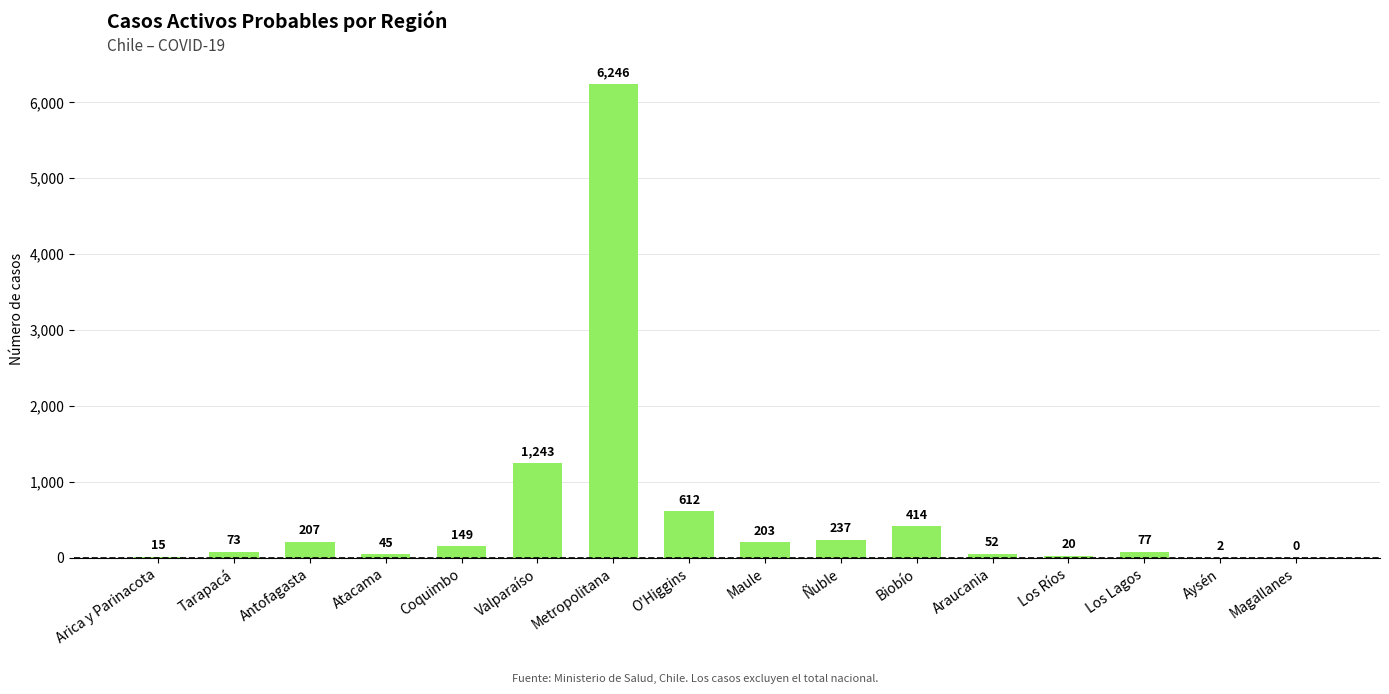

Reading left to right, what are all the values shown in this chart?

Arica y Parinacota=15	Tarapacá=73	Antofagasta=207	Atacama=45	Coquimbo=149	Valparaíso=1243	Metropolitana=6246	O'Higgins=612	Maule=203	Ñuble=237	Biobío=414	Araucania=52	Los Ríos=20	Los Lagos=77	Aysén=2	Magallanes=0